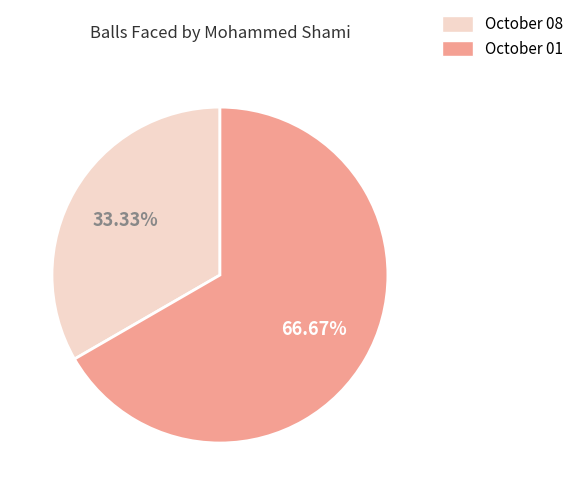

Rank the categories by value from lowest to highest.

October 08, October 01